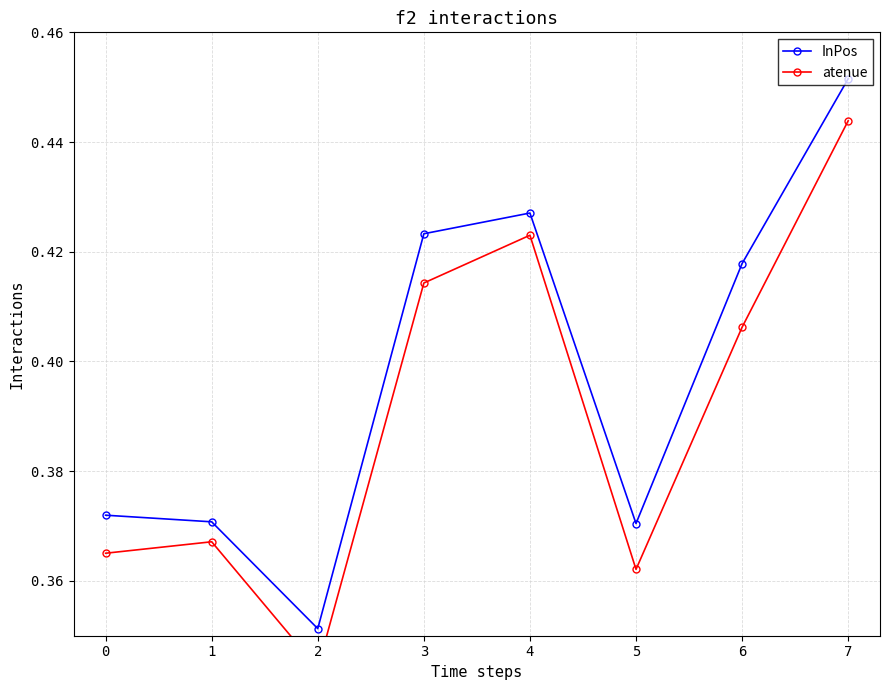

What is the difference between the second highest and minimum values in the atenue series?

0.1